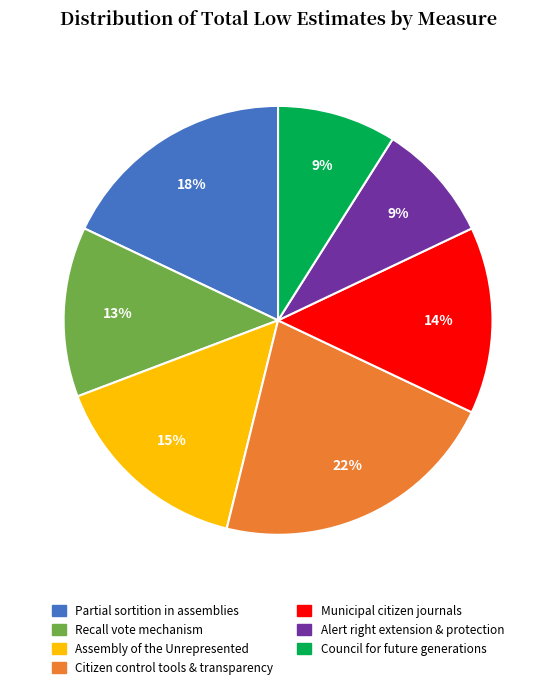

Which category has the biggest portion of the pie?

Citizen control tools & transparency